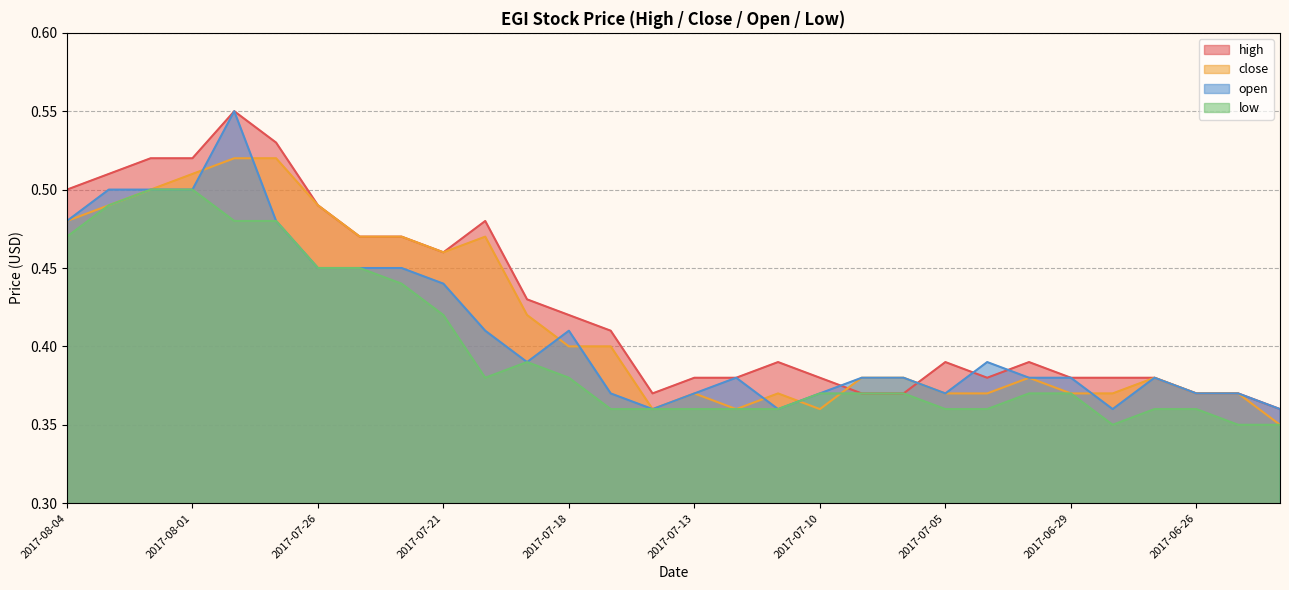

Reading left to right, extract all data points from this chart.

high: 2017-08-04=0.5	2017-08-03=0.5	2017-08-02=0.5	2017-08-01=0.5	2017-07-28=0.6	2017-07-27=0.5	2017-07-26=0.5	2017-07-25=0.5	2017-07-24=0.5	2017-07-21=0.5	2017-07-20=0.5	2017-07-19=0.4	2017-07-18=0.4	2017-07-17=0.4	2017-07-14=0.4	2017-07-13=0.4	2017-07-12=0.4	2017-07-11=0.4	2017-07-10=0.4	2017-07-07=0.4	2017-07-06=0.4	2017-07-05=0.4	2017-07-03=0.4	2017-06-30=0.4	2017-06-29=0.4	2017-06-28=0.4	2017-06-27=0.4	2017-06-26=0.4	2017-06-23=0.4	2017-06-22=0.4
close: 2017-08-04=0.5	2017-08-03=0.5	2017-08-02=0.5	2017-08-01=0.5	2017-07-28=0.5	2017-07-27=0.5	2017-07-26=0.5	2017-07-25=0.5	2017-07-24=0.5	2017-07-21=0.5	2017-07-20=0.5	2017-07-19=0.4	2017-07-18=0.4	2017-07-17=0.4	2017-07-14=0.4	2017-07-13=0.4	2017-07-12=0.4	2017-07-11=0.4	2017-07-10=0.4	2017-07-07=0.4	2017-07-06=0.4	2017-07-05=0.4	2017-07-03=0.4	2017-06-30=0.4	2017-06-29=0.4	2017-06-28=0.4	2017-06-27=0.4	2017-06-26=0.4	2017-06-23=0.4	2017-06-22=0.3
open: 2017-08-04=0.5	2017-08-03=0.5	2017-08-02=0.5	2017-08-01=0.5	2017-07-28=0.6	2017-07-27=0.5	2017-07-26=0.5	2017-07-25=0.5	2017-07-24=0.5	2017-07-21=0.4	2017-07-20=0.4	2017-07-19=0.4	2017-07-18=0.4	2017-07-17=0.4	2017-07-14=0.4	2017-07-13=0.4	2017-07-12=0.4	2017-07-11=0.4	2017-07-10=0.4	2017-07-07=0.4	2017-07-06=0.4	2017-07-05=0.4	2017-07-03=0.4	2017-06-30=0.4	2017-06-29=0.4	2017-06-28=0.4	2017-06-27=0.4	2017-06-26=0.4	2017-06-23=0.4	2017-06-22=0.4
low: 2017-08-04=0.5	2017-08-03=0.5	2017-08-02=0.5	2017-08-01=0.5	2017-07-28=0.5	2017-07-27=0.5	2017-07-26=0.5	2017-07-25=0.5	2017-07-24=0.4	2017-07-21=0.4	2017-07-20=0.4	2017-07-19=0.4	2017-07-18=0.4	2017-07-17=0.4	2017-07-14=0.4	2017-07-13=0.4	2017-07-12=0.4	2017-07-11=0.4	2017-07-10=0.4	2017-07-07=0.4	2017-07-06=0.4	2017-07-05=0.4	2017-07-03=0.4	2017-06-30=0.4	2017-06-29=0.4	2017-06-28=0.3	2017-06-27=0.4	2017-06-26=0.4	2017-06-23=0.3	2017-06-22=0.3